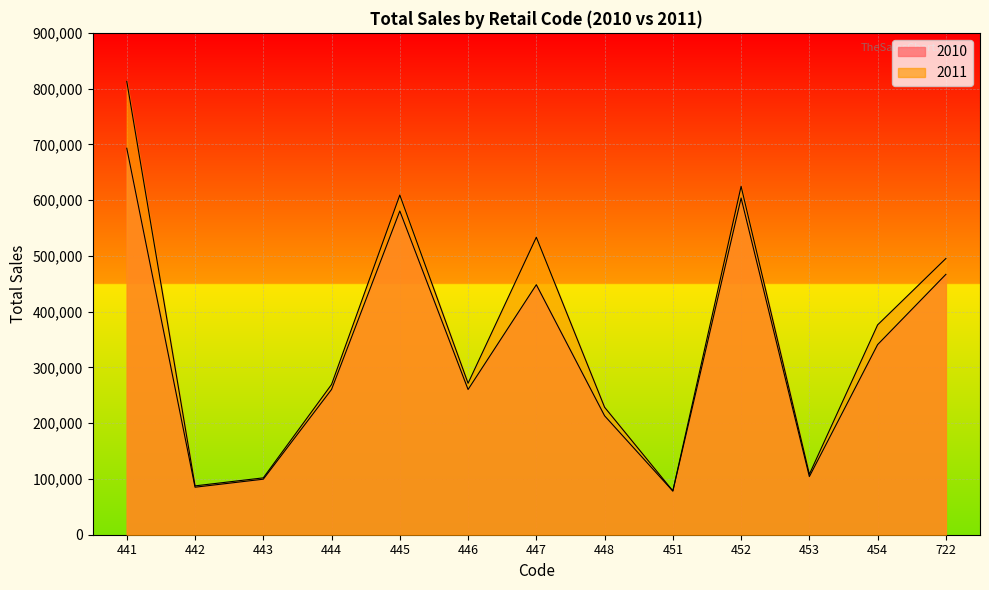

Which series has the widest spread of values?

2011